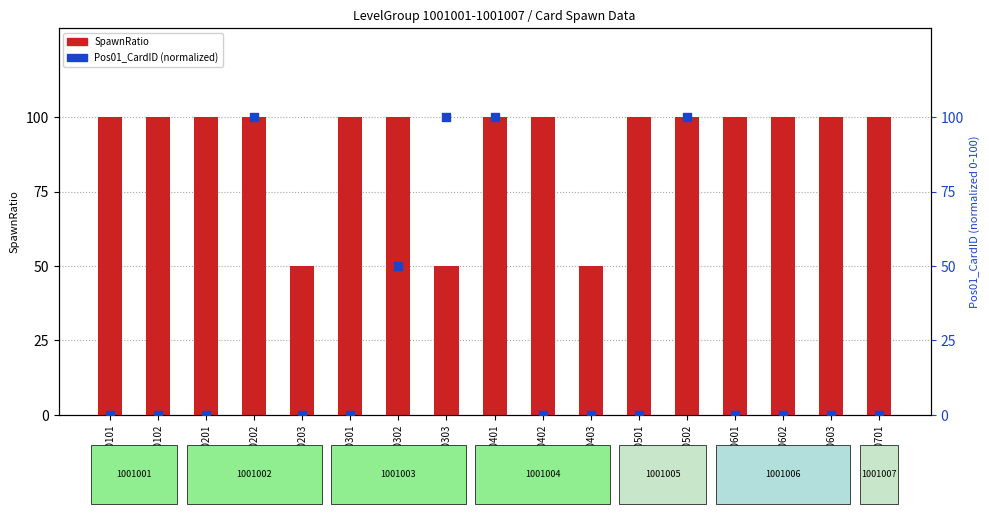

Is the value of Pos01_CardID (normalized) at 100100401 greater than the value of SpawnRatio at 100100301?

No